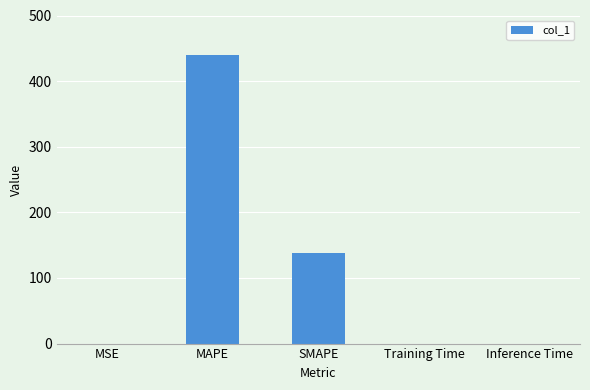

Which has a higher value, Inference Time or MAPE?

MAPE